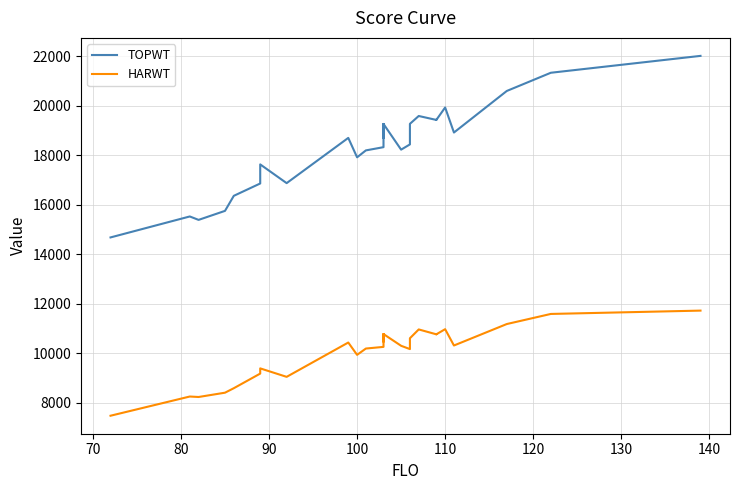

Is this an area chart (filled region under the line)?

No